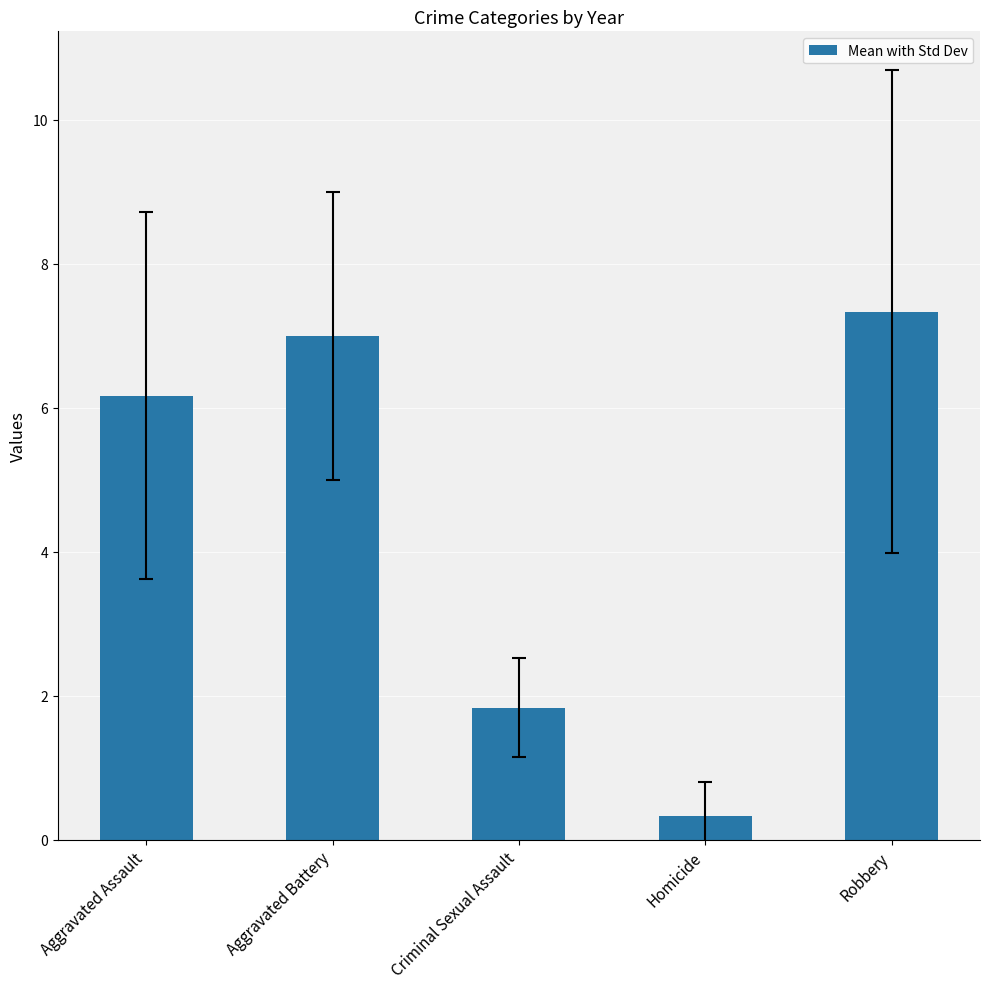

List the labels in order of value, largest first.

Robbery, Aggravated Battery, Aggravated Assault, Criminal Sexual Assault, Homicide